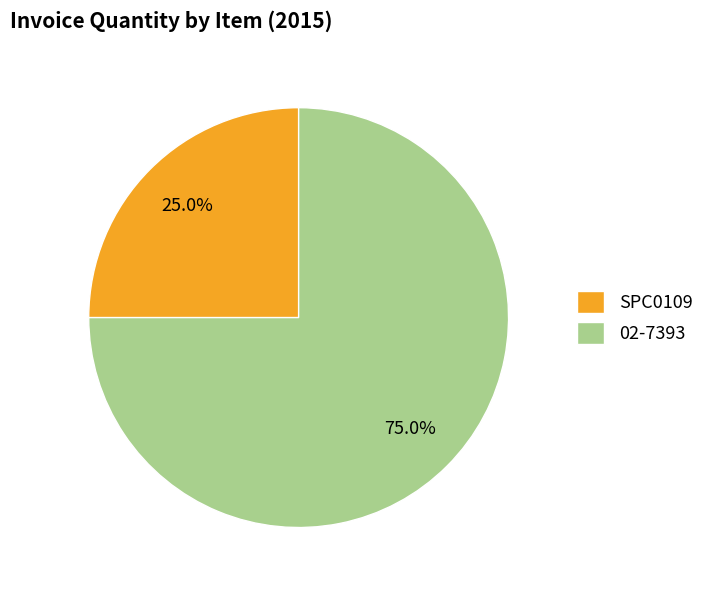

Does SPC0109 represent more than half of the total?

No